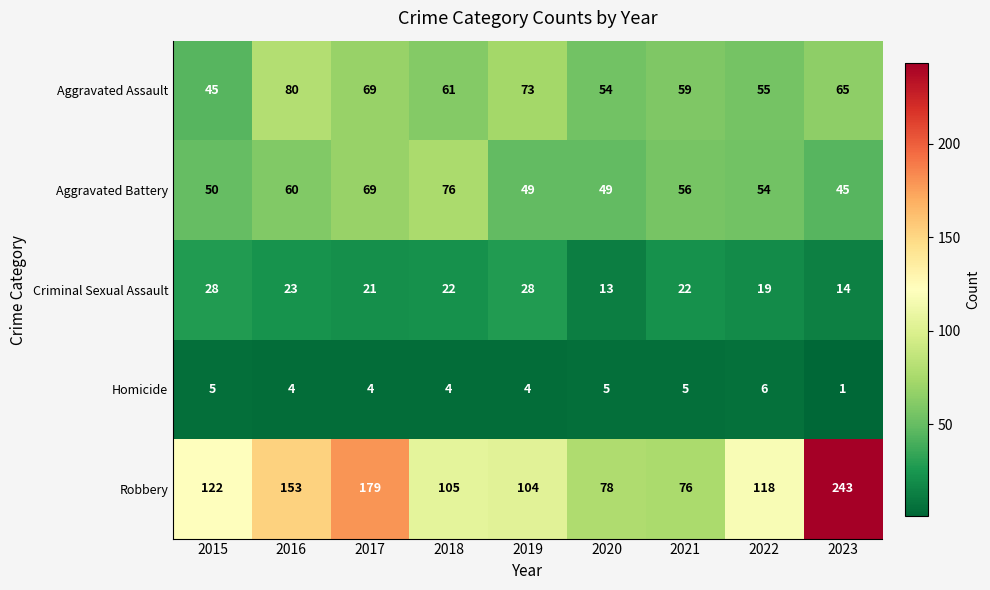

What is the average value of the Criminal Sexual Assault series?

21